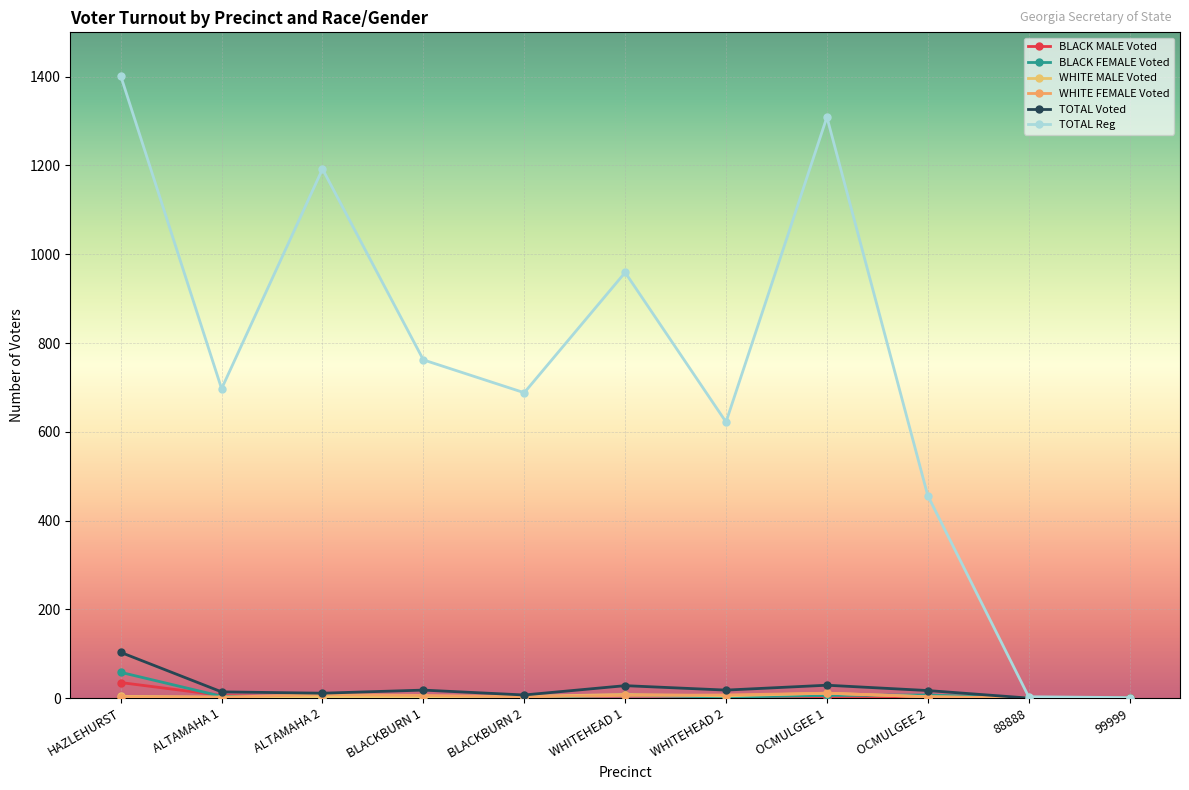

How many lines are shown in the chart?

6